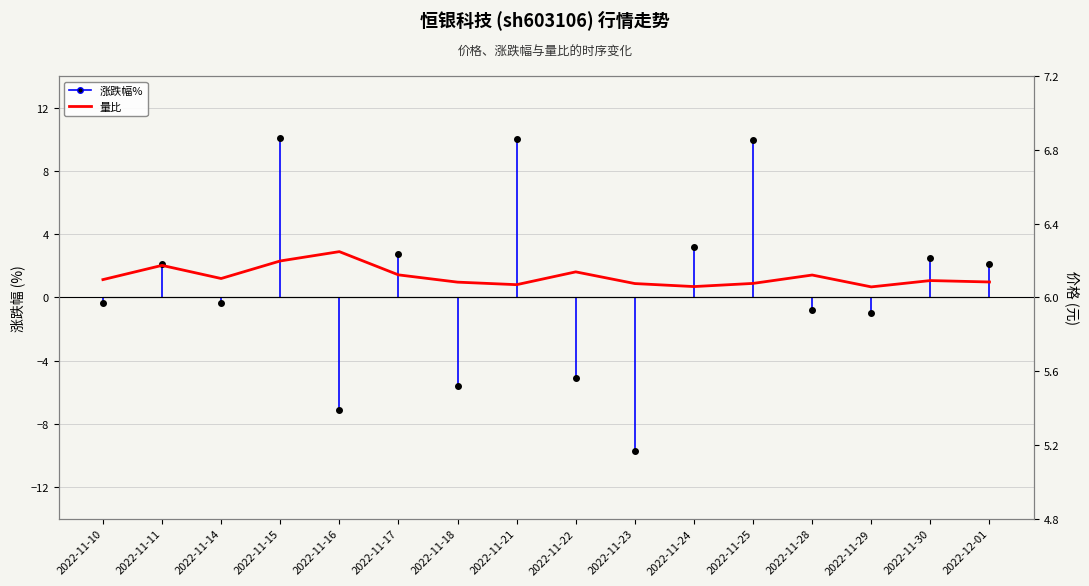

What is the difference between the 量比 values at 2022-11-21 and 2022-11-15?

1.5